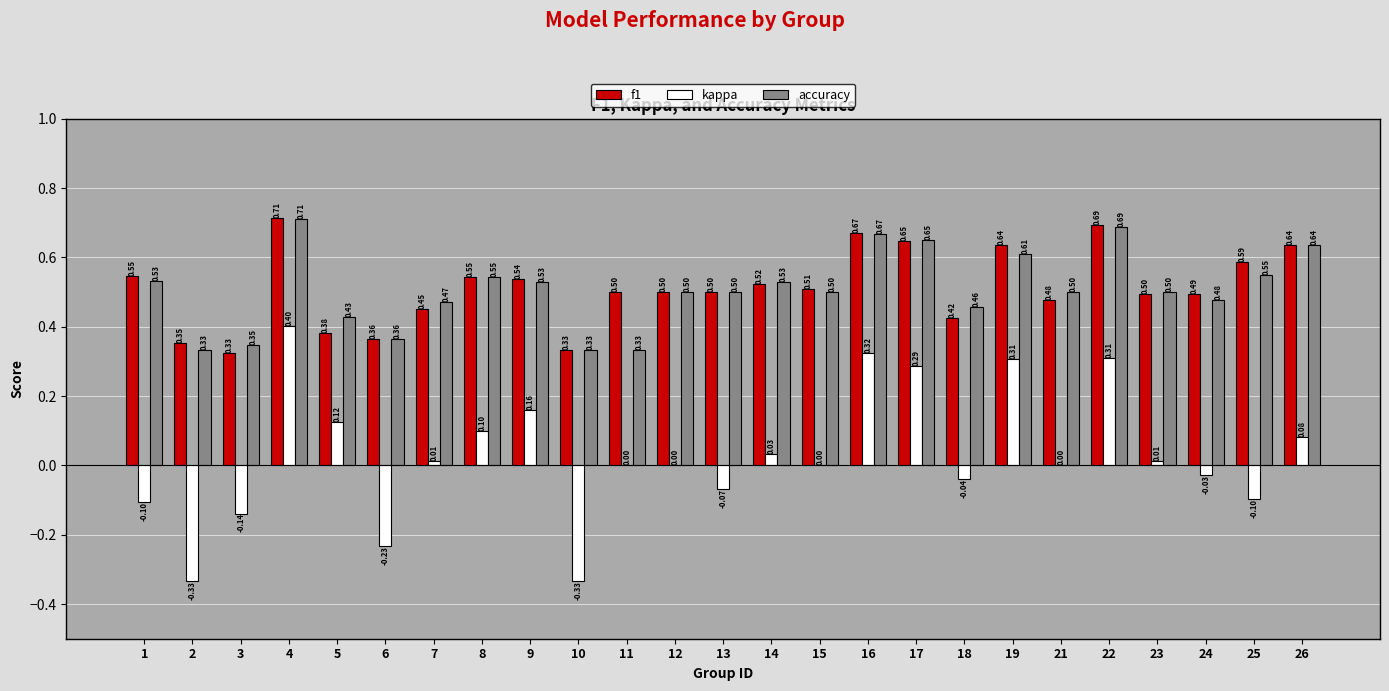

The value of f1 at 24 is 0.5. True or false?

True